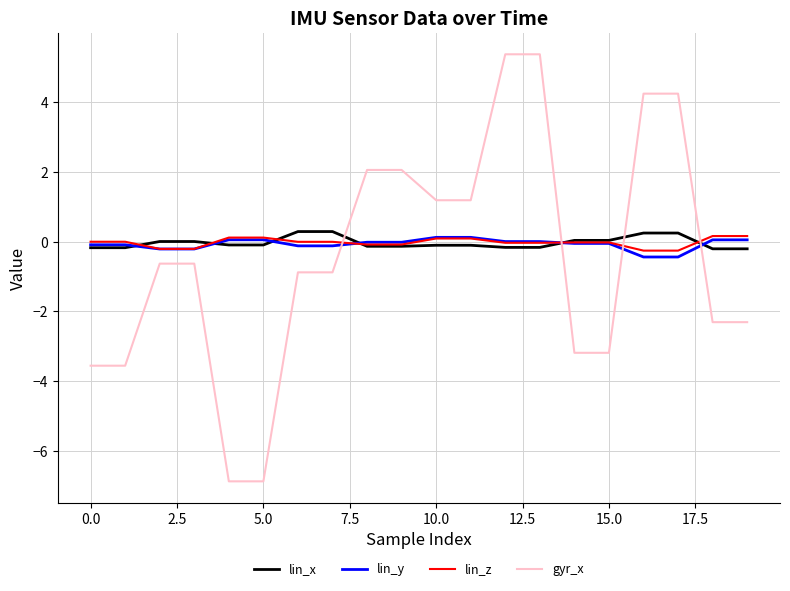

Which series has the largest range (max minus min)?

gyr_x